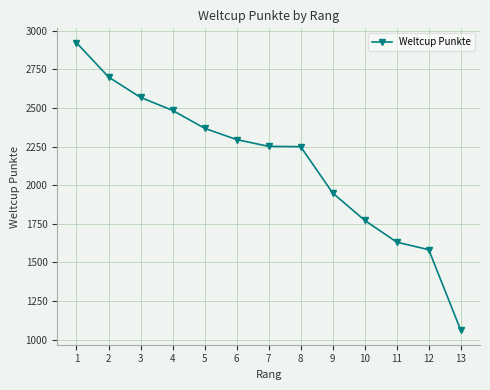

Which category has the highest value across all series?

1